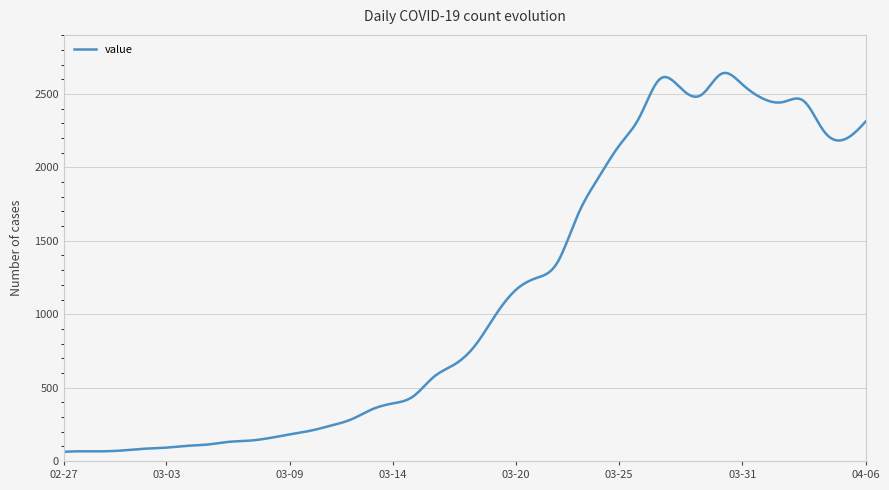

What is the difference between the maximum and minimum values?

2581.9